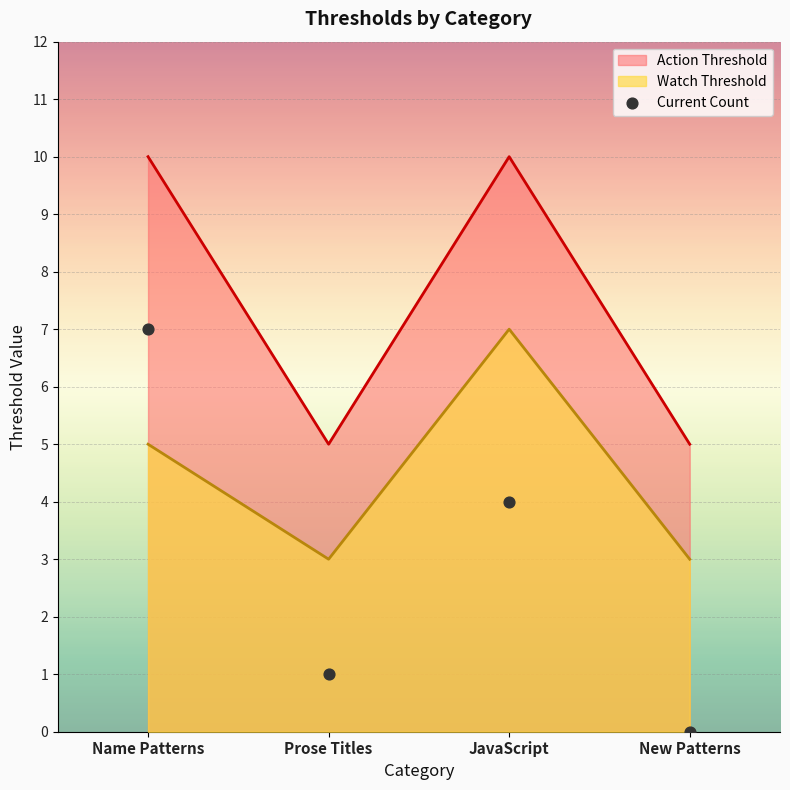

Between New Patterns and Name Patterns, which is larger?

Name Patterns